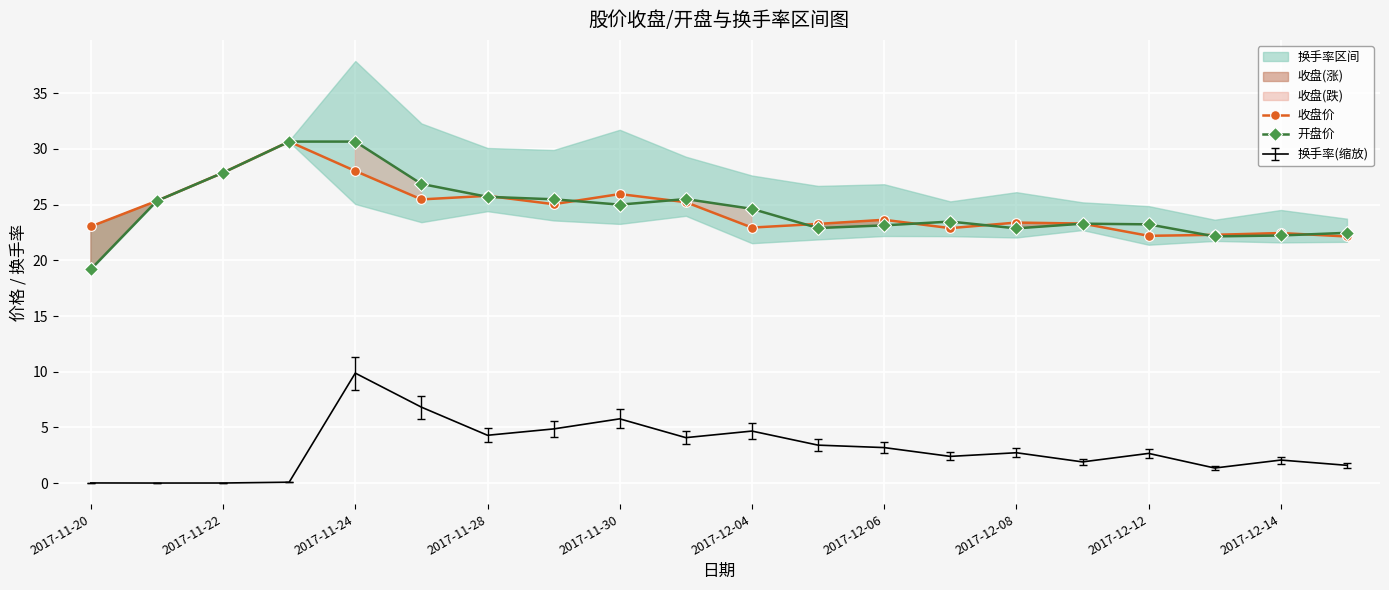

What is the lowest value of the 开盘价 series?

19.2